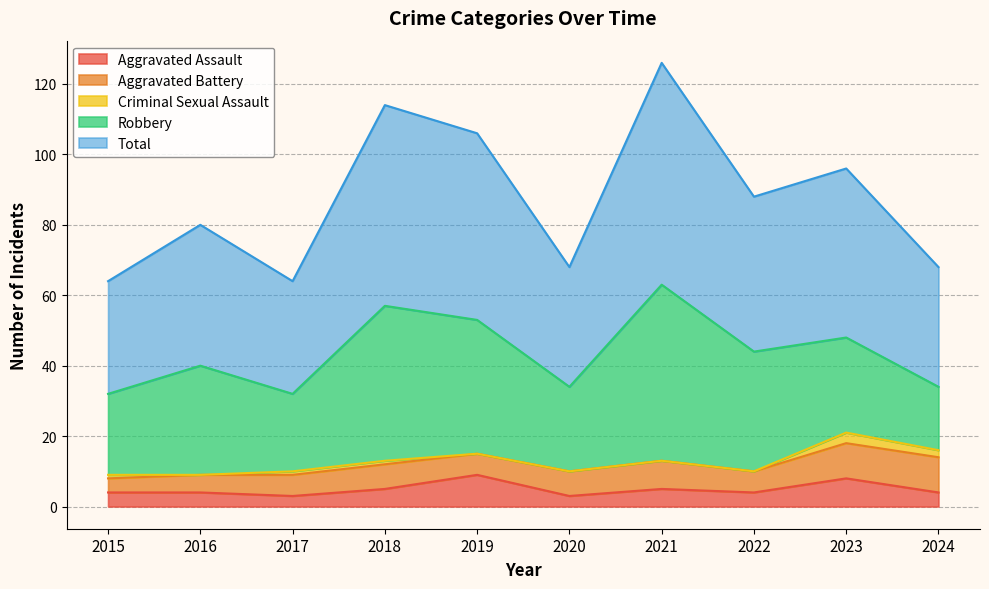

How many lines are shown in the chart?

5